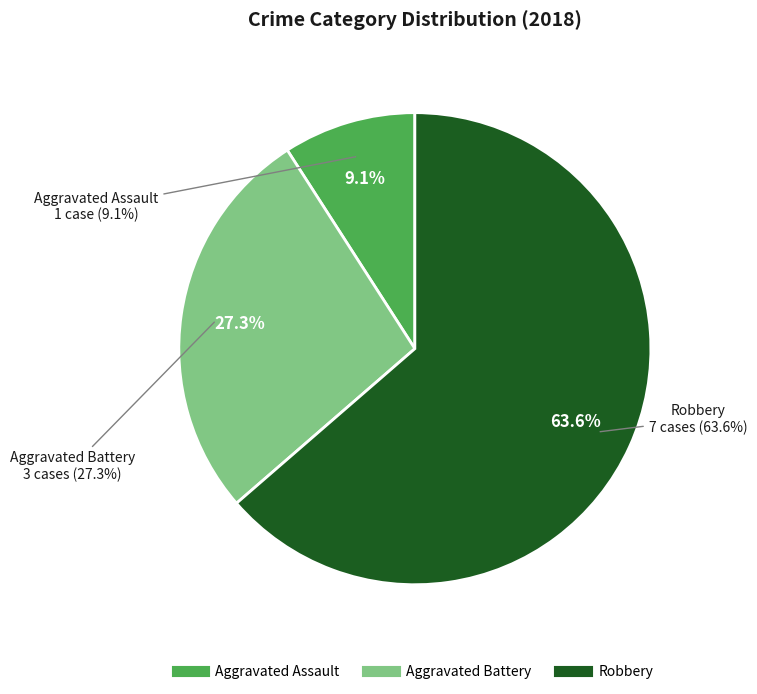

To the nearest percent, what portion does Aggravated Battery represent?

27%